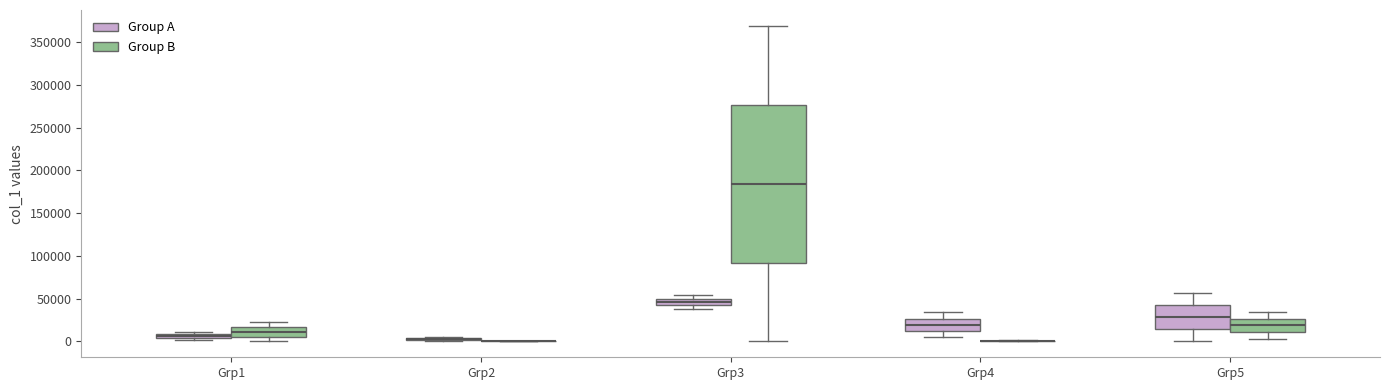

Which box is the tallest, from its lower edge to its upper edge?

Grp3 (Group B)